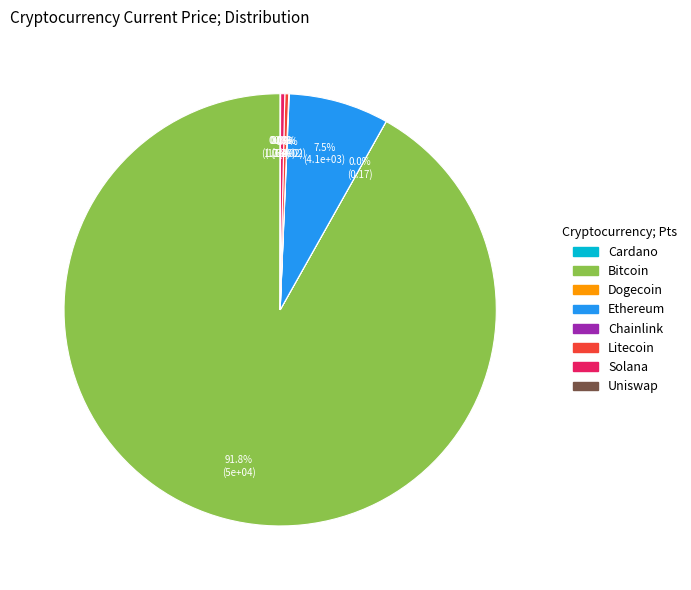

What is the largest slice in the pie chart?

Bitcoin